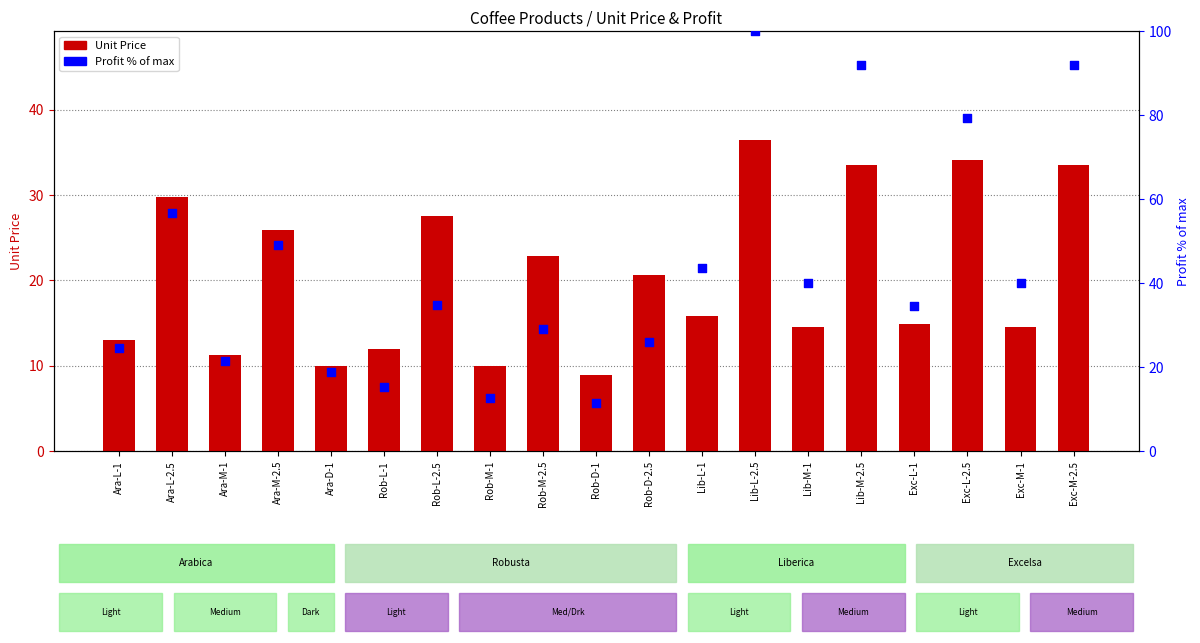

Which series reaches the minimum Y coordinate?

Unit Price